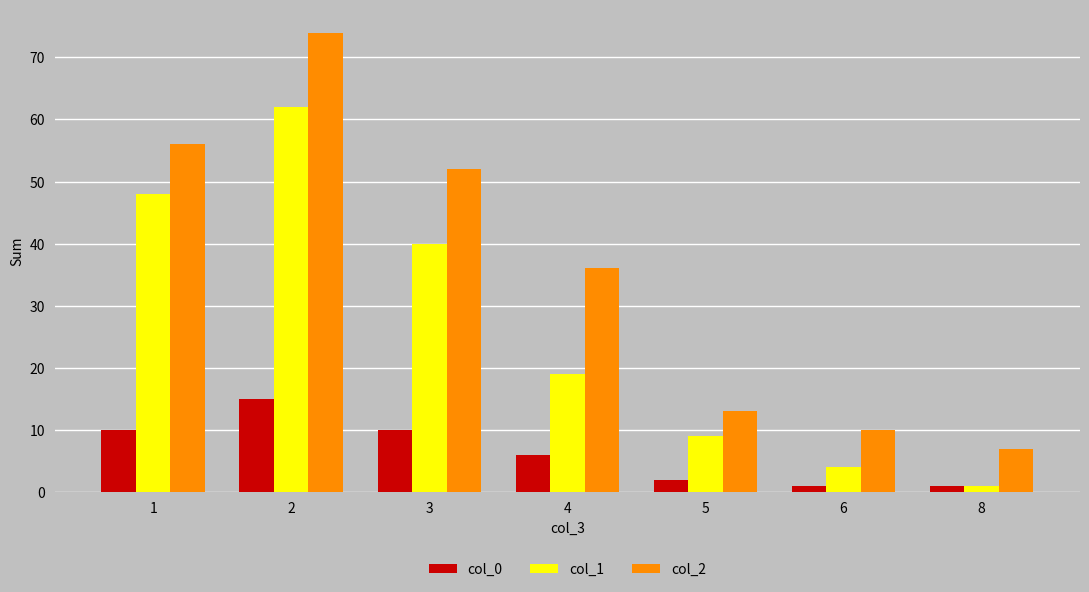

Which series changed the most between 3 and 4?

col_1